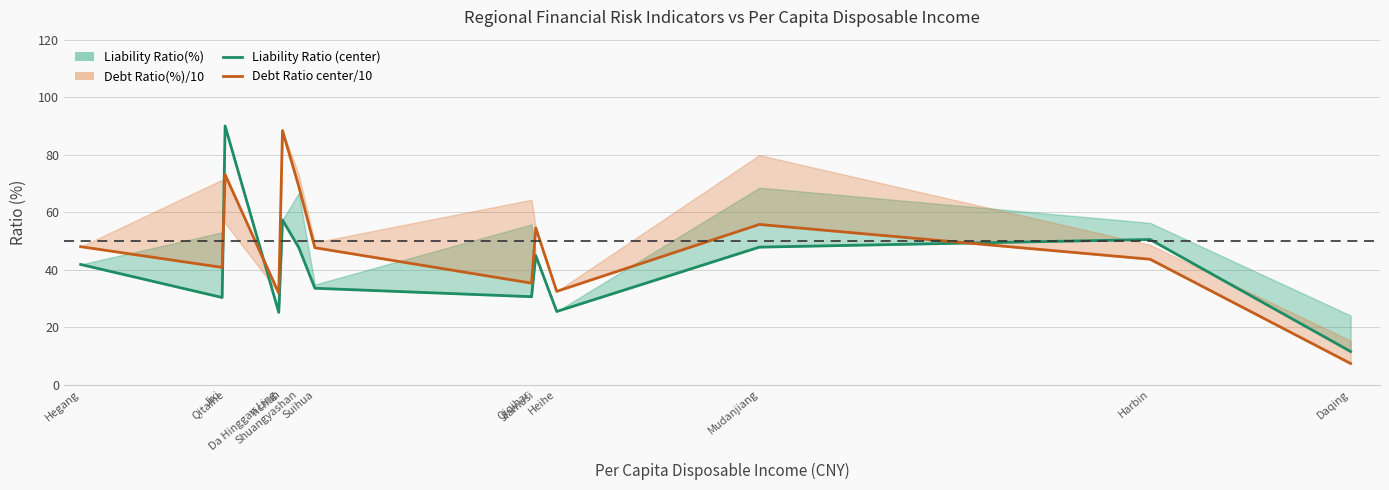

The value of Liability Ratio(%) at Qitaihe is 90.0. True or false?

True